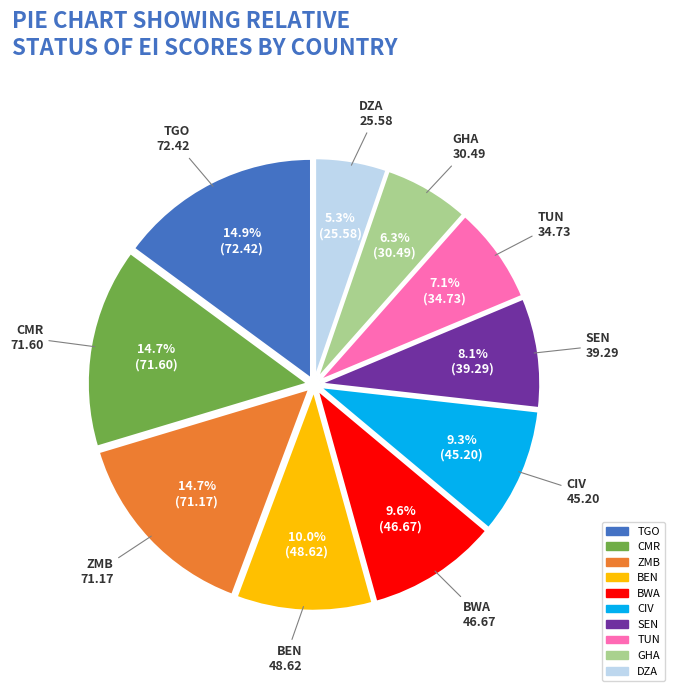

The BWA slice represents 3% of the pie. True or false?

False